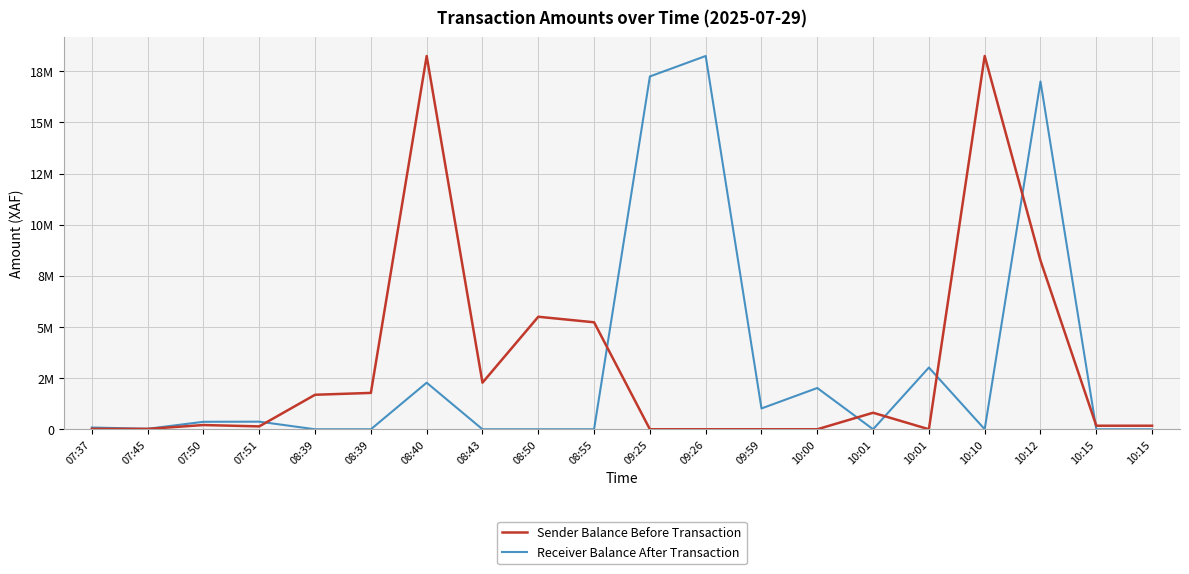

What is the sum of the Receiver Balance After Transaction values at 09:59 and 08:50?

1017984.9